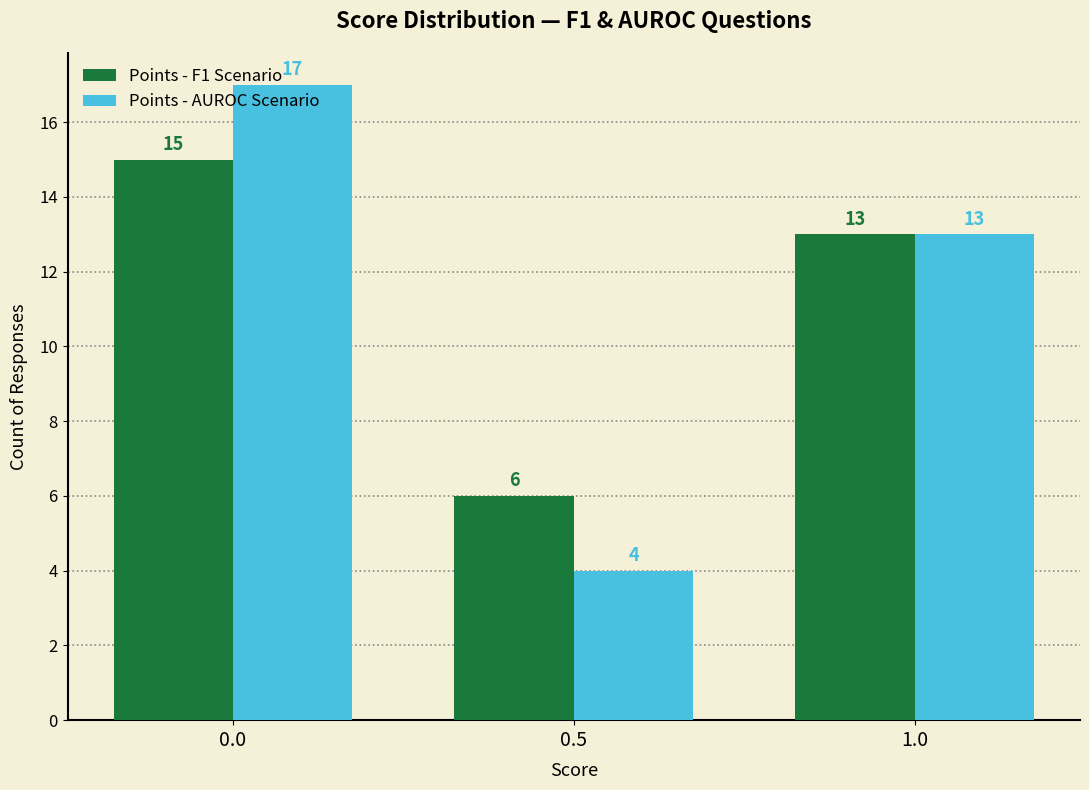

What value does the Points - AUROC Scenario series have at 1.0, to the nearest 5?

15